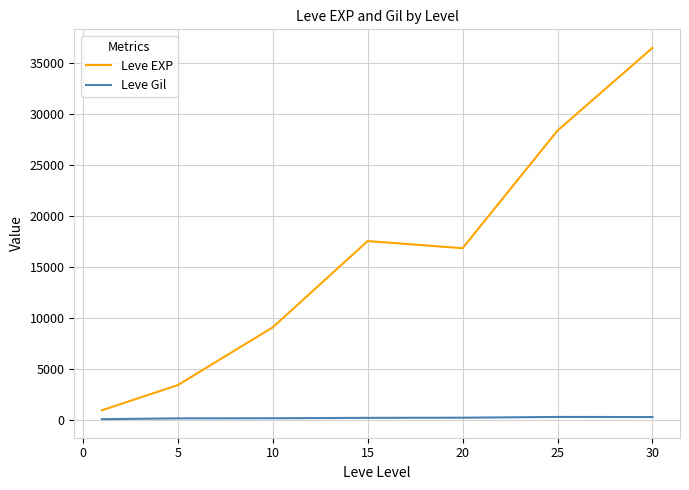

Does the chart have visible grid lines?

Yes